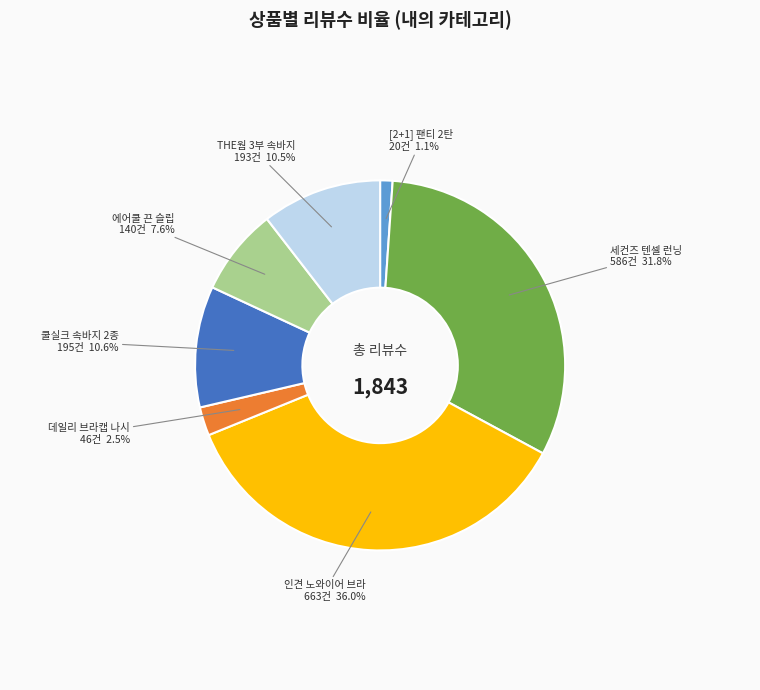

To the nearest percent, what is the average slice percentage?

14%